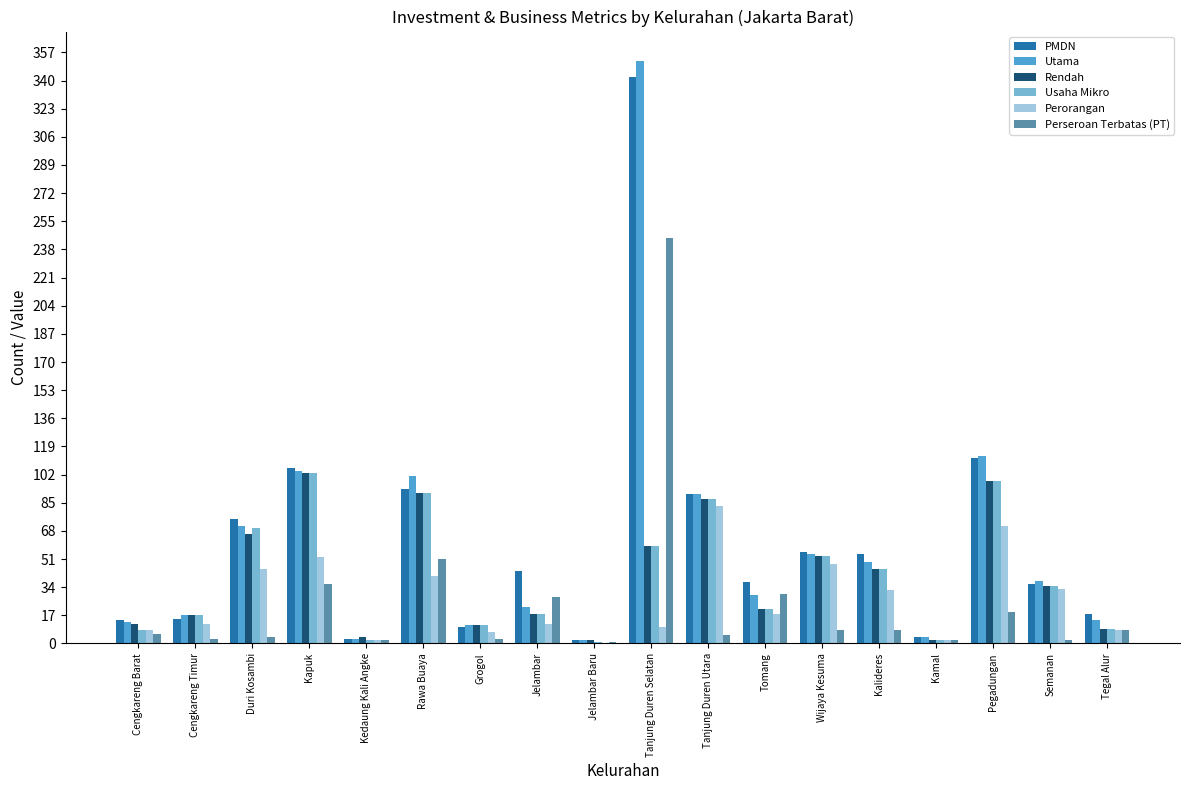

What is the approximate value of Perseroan Terbatas (PT) at Kalideres?

8